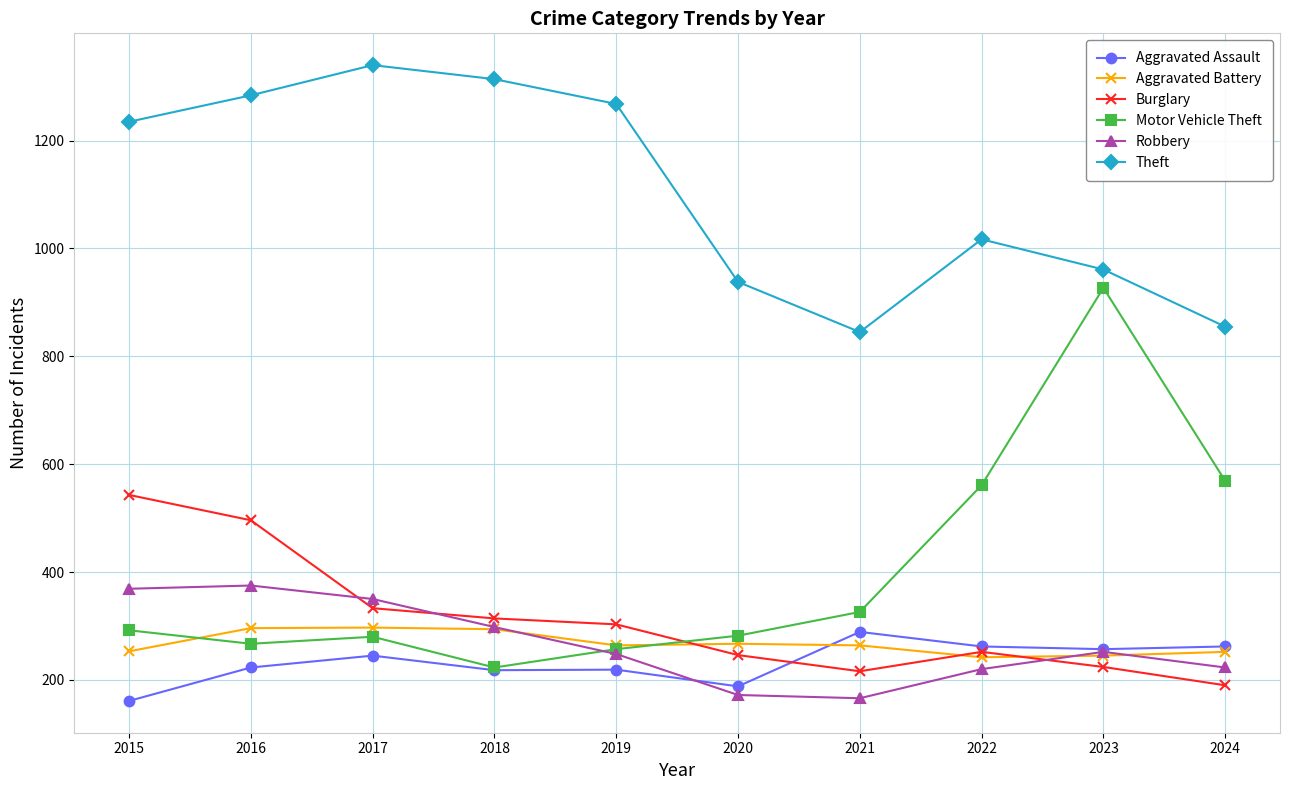

What is the difference between the maximum and second lowest values in the Aggravated Assault series?

101